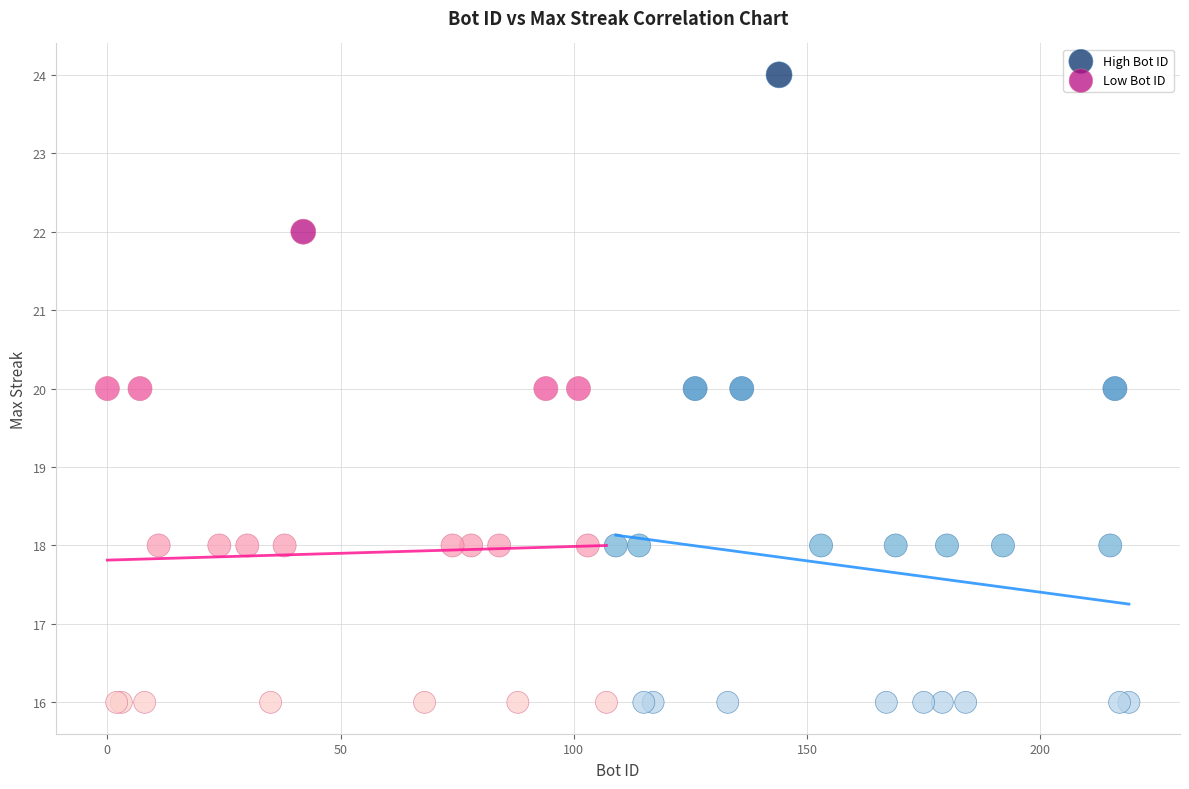

Which series contains the highest Y value?

High Bot ID